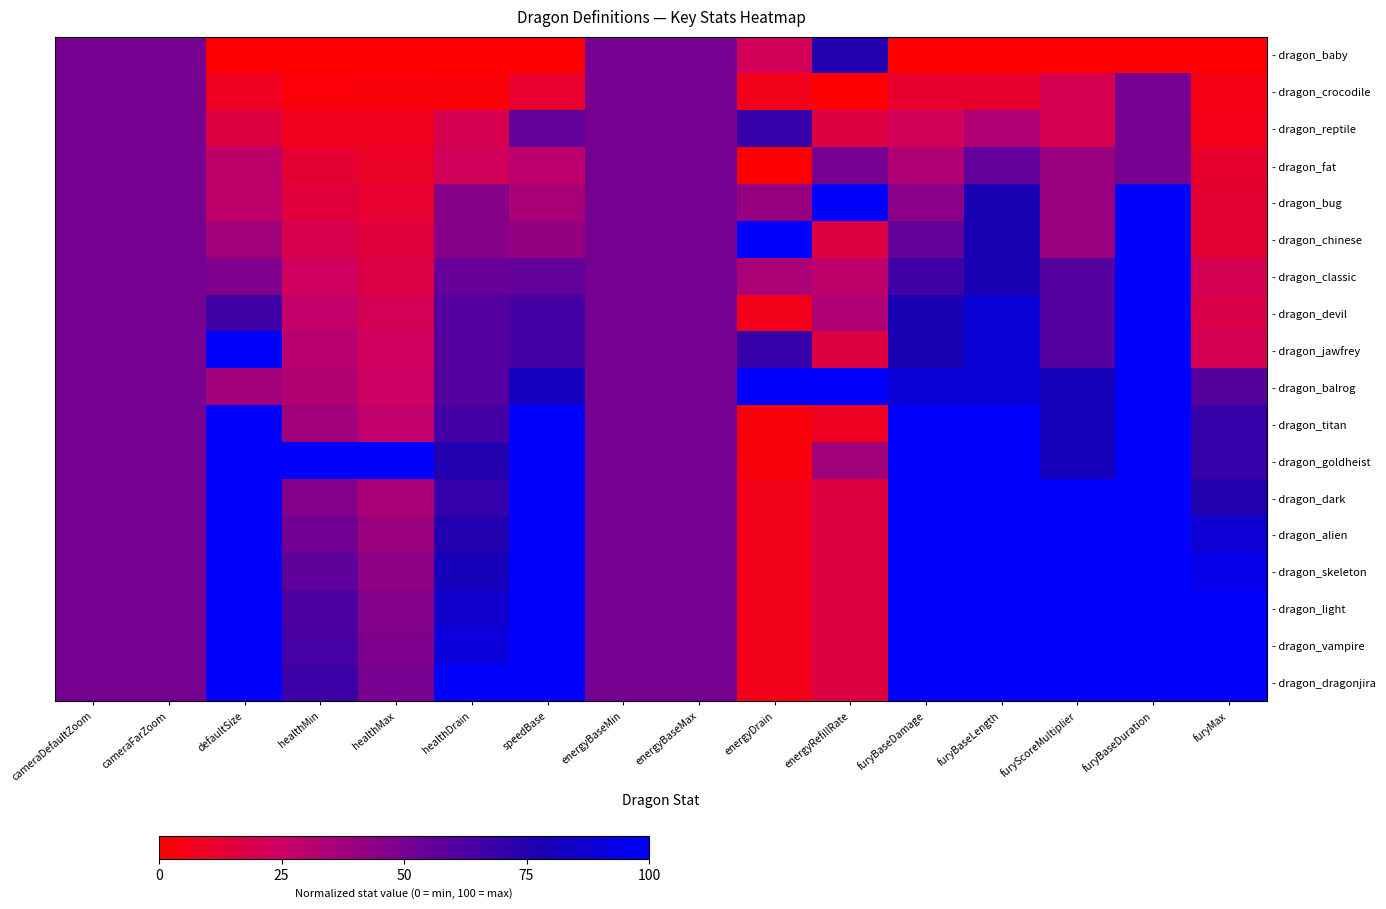

The - dragon_dark series shows 0.1 at energyDrain. True or false?

True